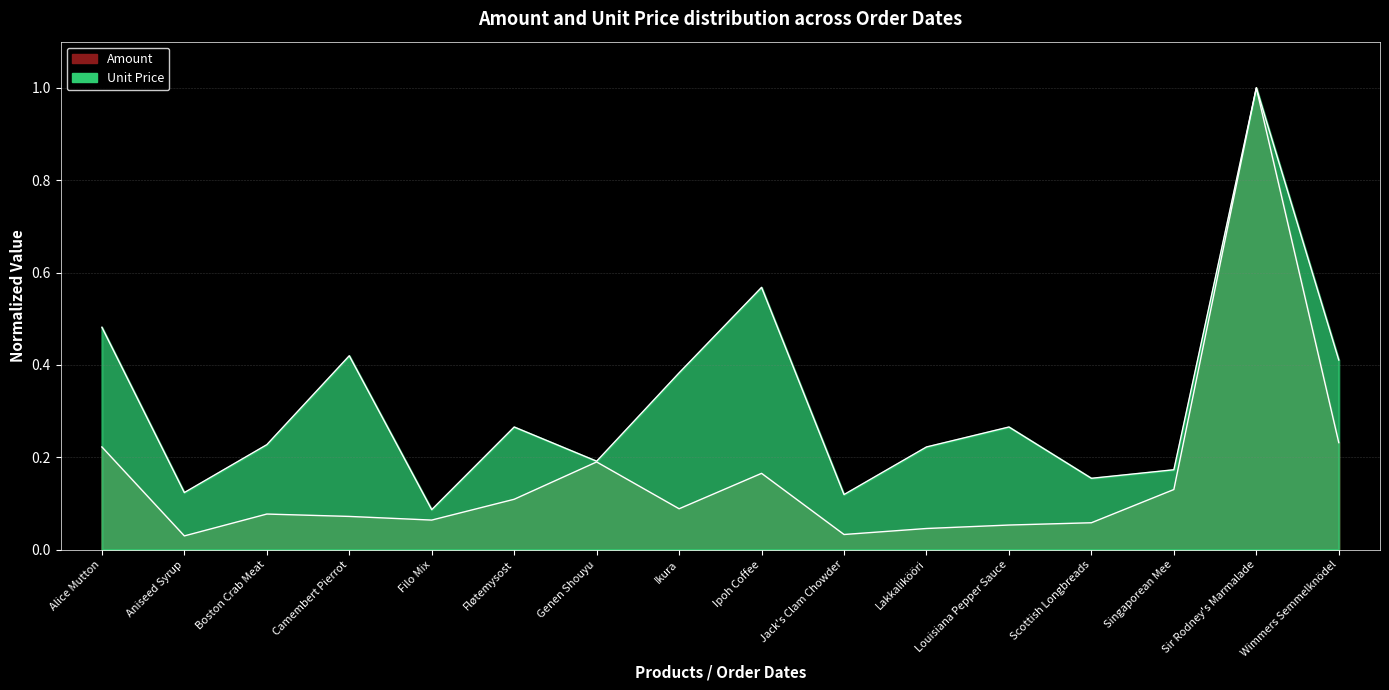

What is the difference between the maximum and minimum values in the Amount series?

1.0